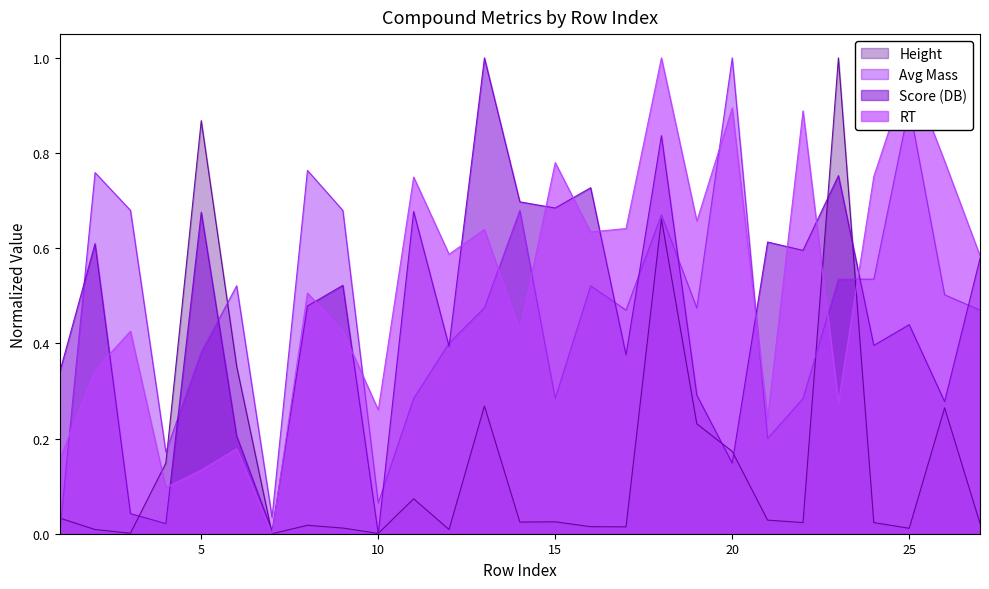

Reading right to left, extract all data points from this chart.

Score (DB): 27=0.6	26=0.3	25=0.4	24=0.4	23=0.8	22=0.6	21=0.6	20=0.1	19=0.3	18=0.8	17=0.4	16=0.7	15=0.7	14=0.7	13=1.0	12=0.4	11=0.7	10=0.0	9=0.5	8=0.5	7=0.0	6=0.2	5=0.7	4=0.0	3=0.0	2=0.6	1=0.3
Avg Mass: 27=0.5	26=0.5	25=0.9	24=0.5	23=0.5	22=0.3	21=0.2	20=1.0	19=0.5	18=0.7	17=0.5	16=0.5	15=0.3	14=0.7	13=0.5	12=0.4	11=0.3	10=0.1	9=0.7	8=0.8	7=0.0	6=0.5	5=0.4	4=0.2	3=0.7	2=0.8	1=0.0
Height: 27=0.0	26=0.3	25=0.0	24=0.0	23=1.0	22=0.0	21=0.0	20=0.2	19=0.2	18=0.7	17=0.0	16=0.0	15=0.0	14=0.0	13=0.3	12=0.0	11=0.1	10=0.0	9=0.0	8=0.0	7=0.0	6=0.4	5=0.9	4=0.1	3=0.0	2=0.0	1=0.0
RT: 27=0.6	26=0.8	25=1.0	24=0.8	23=0.3	22=0.9	21=0.2	20=0.9	19=0.7	18=1.0	17=0.6	16=0.6	15=0.8	14=0.4	13=0.6	12=0.6	11=0.7	10=0.3	9=0.4	8=0.5	7=0.0	6=0.2	5=0.1	4=0.1	3=0.4	2=0.3	1=0.2